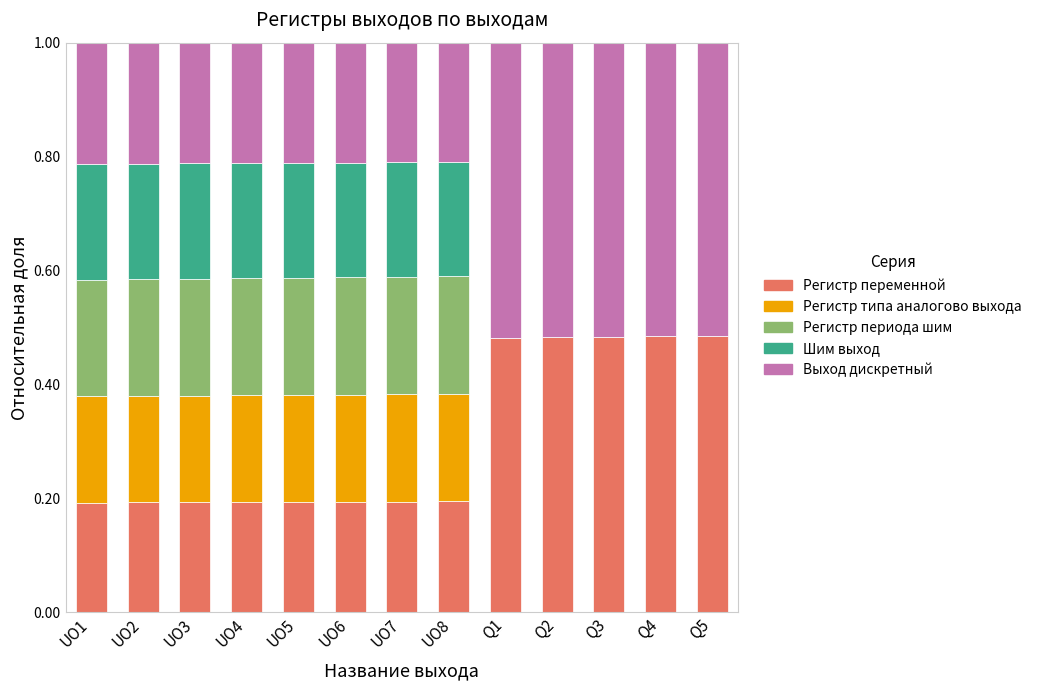

The value of Регистр переменной at UO5 is 0.2. True or false?

True